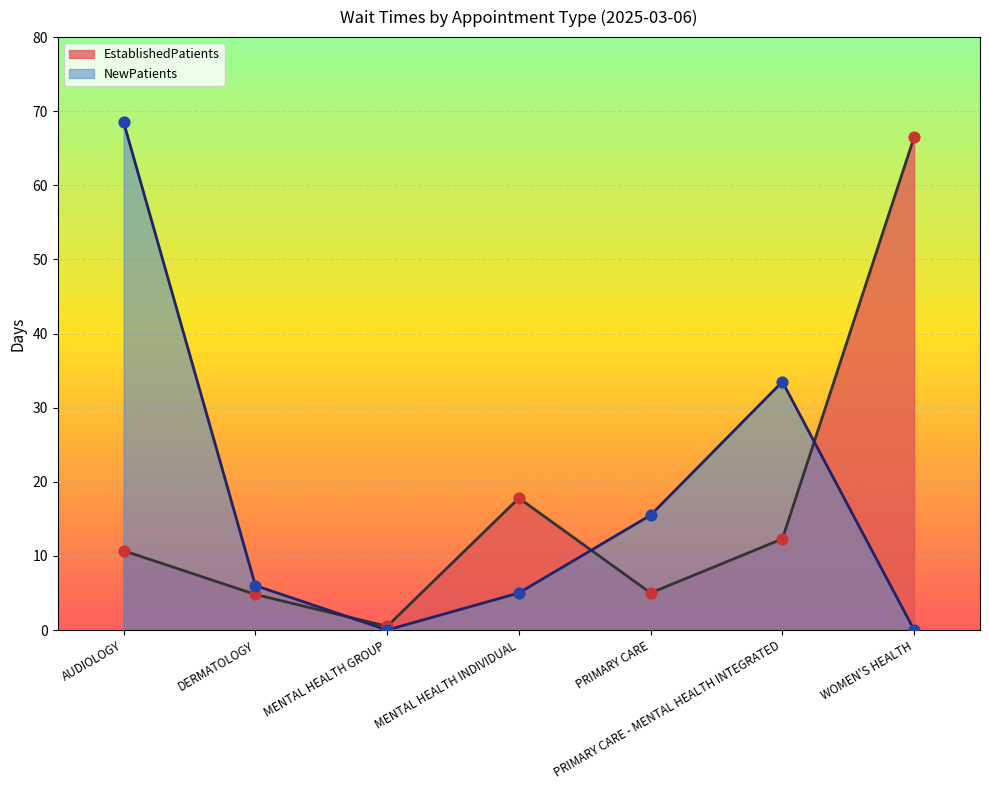

Which series contains the highest Y value?

NewPatients